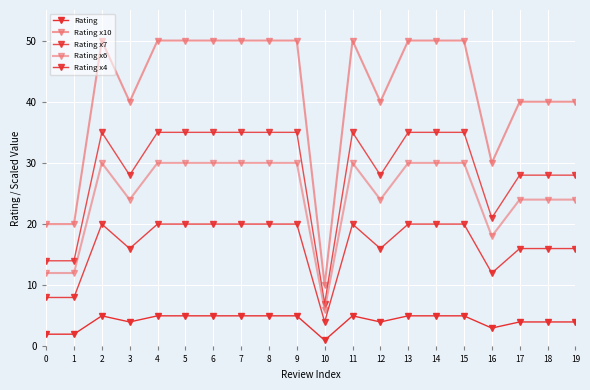

How many values in the Rating x10 series are below 50?

9